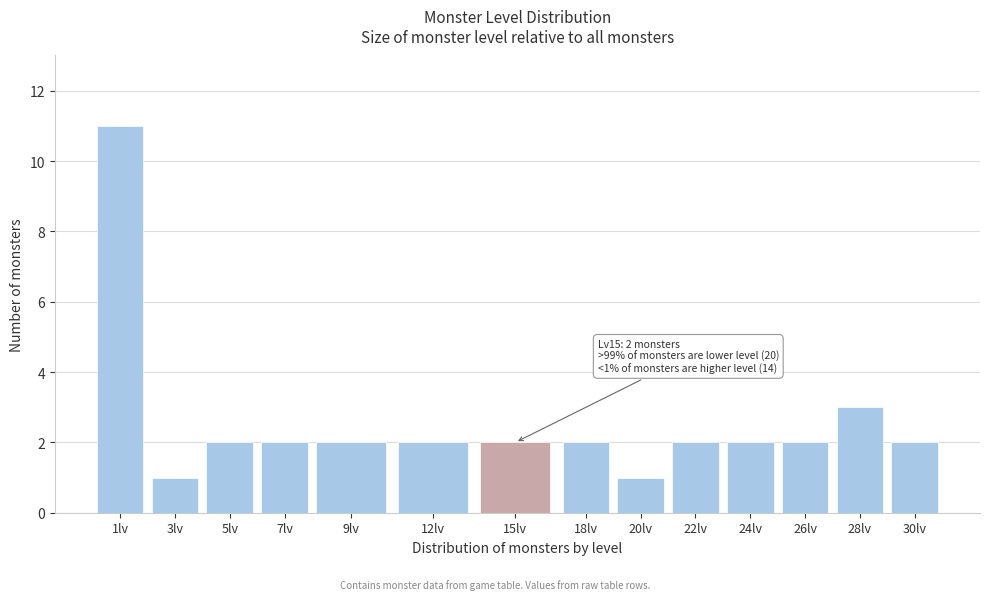

Reading right to left, extract all data points from this chart.

2	3	2	2	2	1	2	2	2	2	2	2	1	11